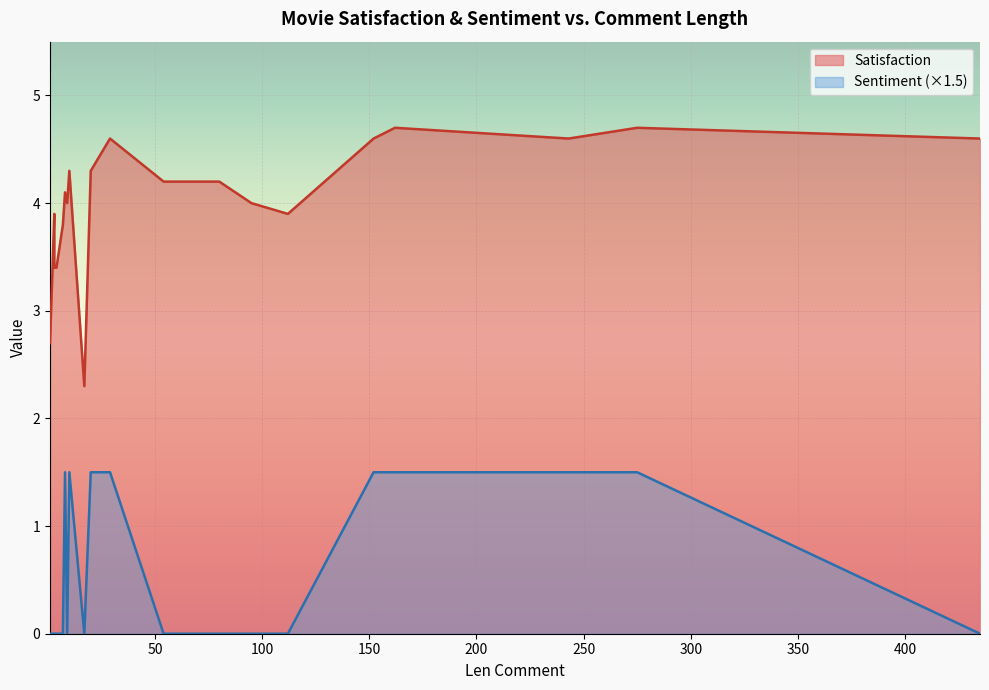

At how many categories does at least one series exceed 0?

20